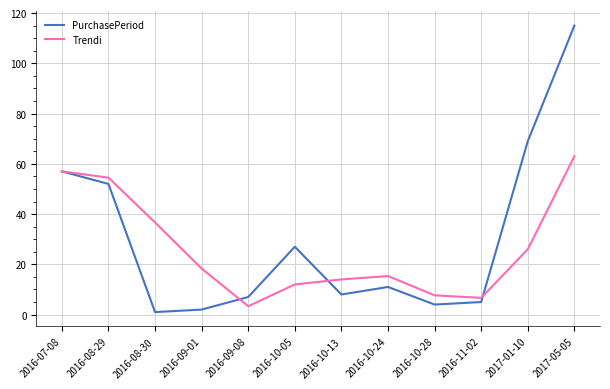

What is the average value of the PurchasePeriod series?

29.8